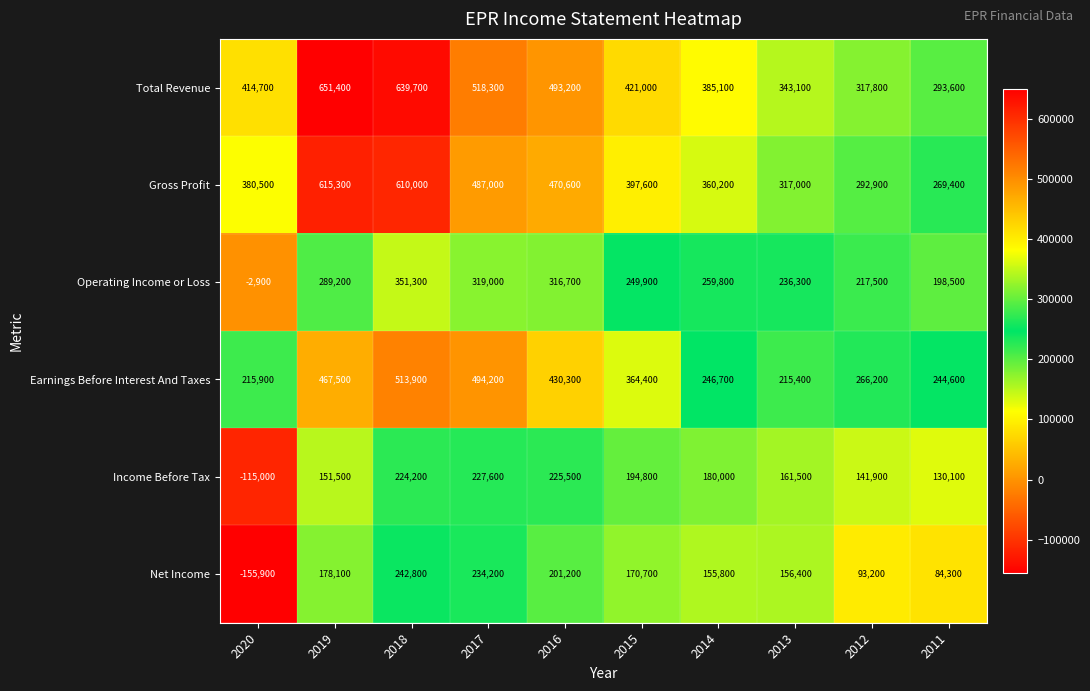

True or false: Net Income has a value of 234200 at 2017.

True